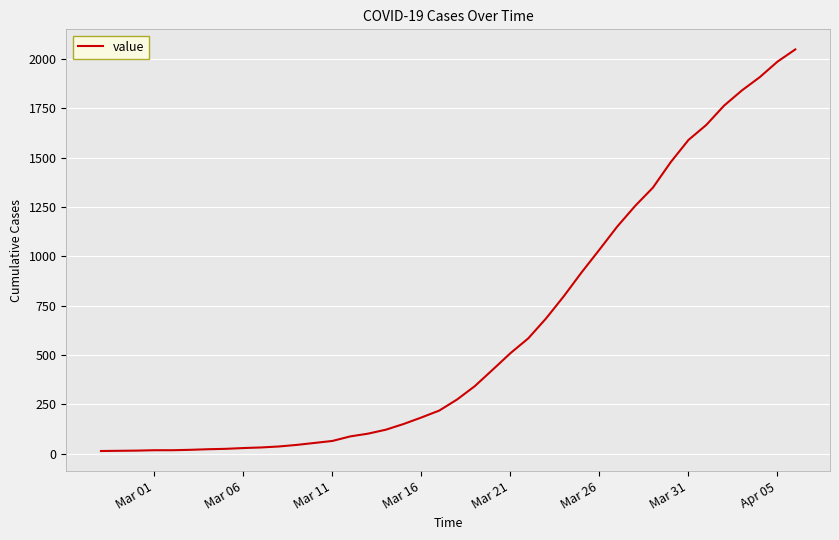

What is the smallest value displayed?

13